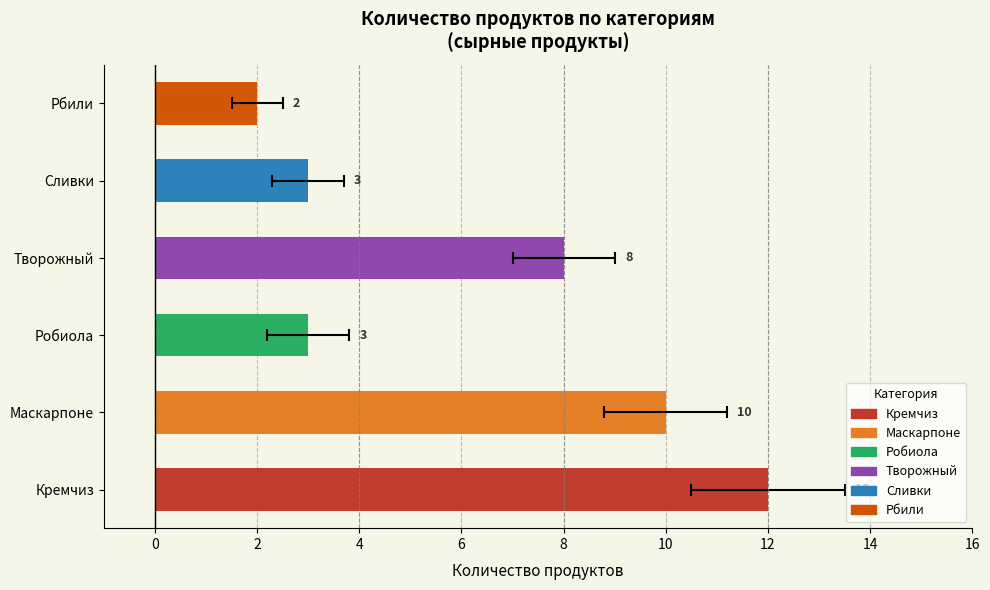

Is the value of Кремчиз at 3 greater than the value of Маскарпоне at 2?

No